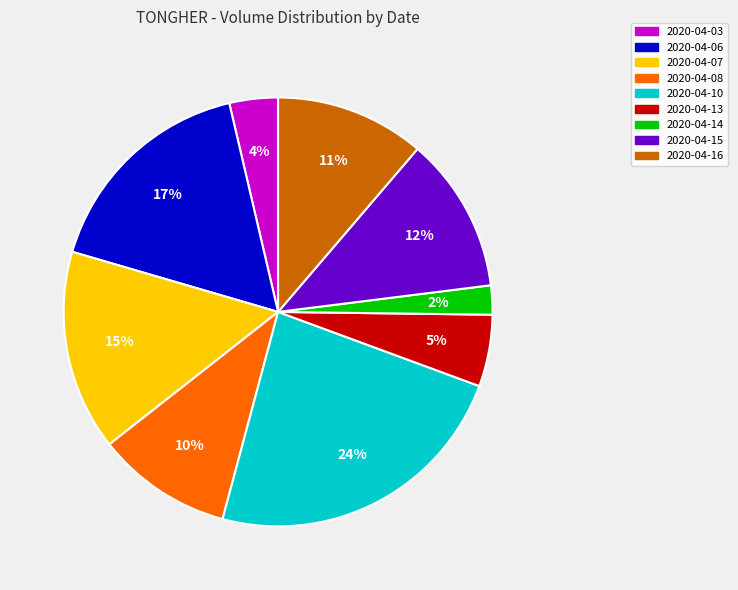

Does 2020-04-08 represent more than half of the total?

No